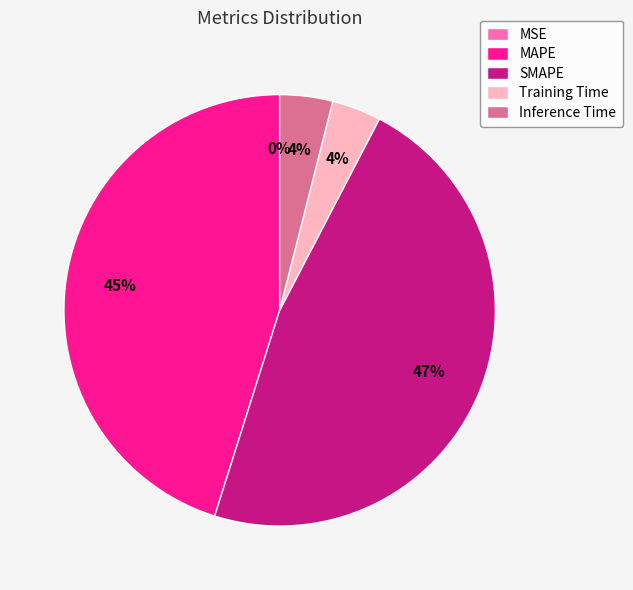

What percentage is the SMAPE slice, to the nearest percent?

47%